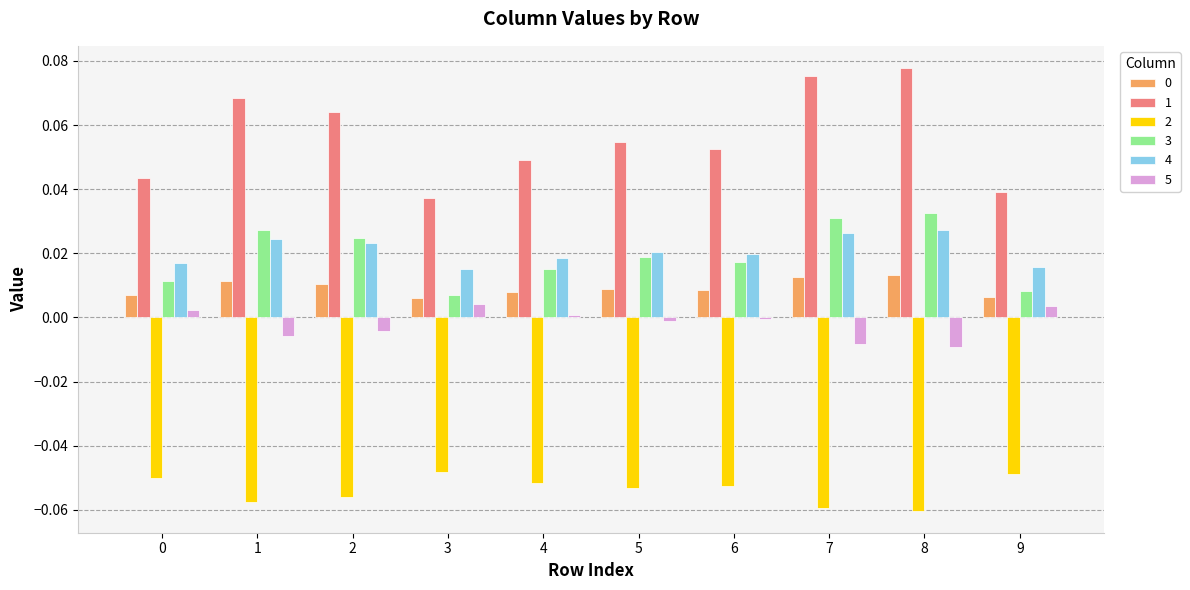

How many groups of bars are there?

10